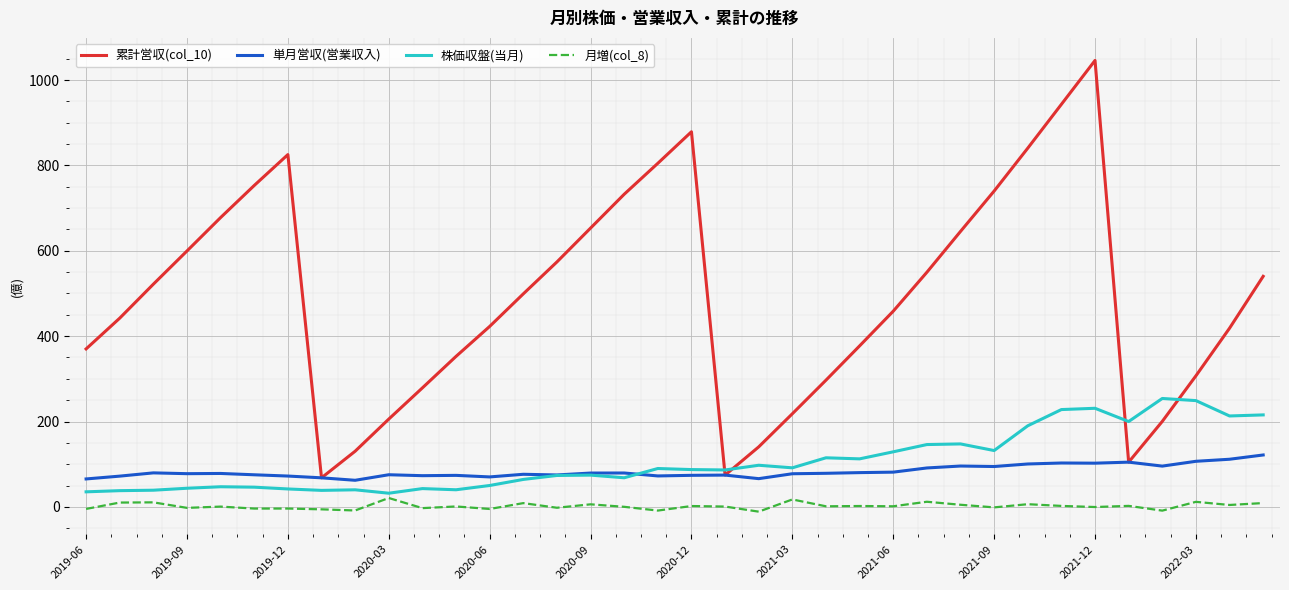

Does the chart display data point markers on the line(s)?

No